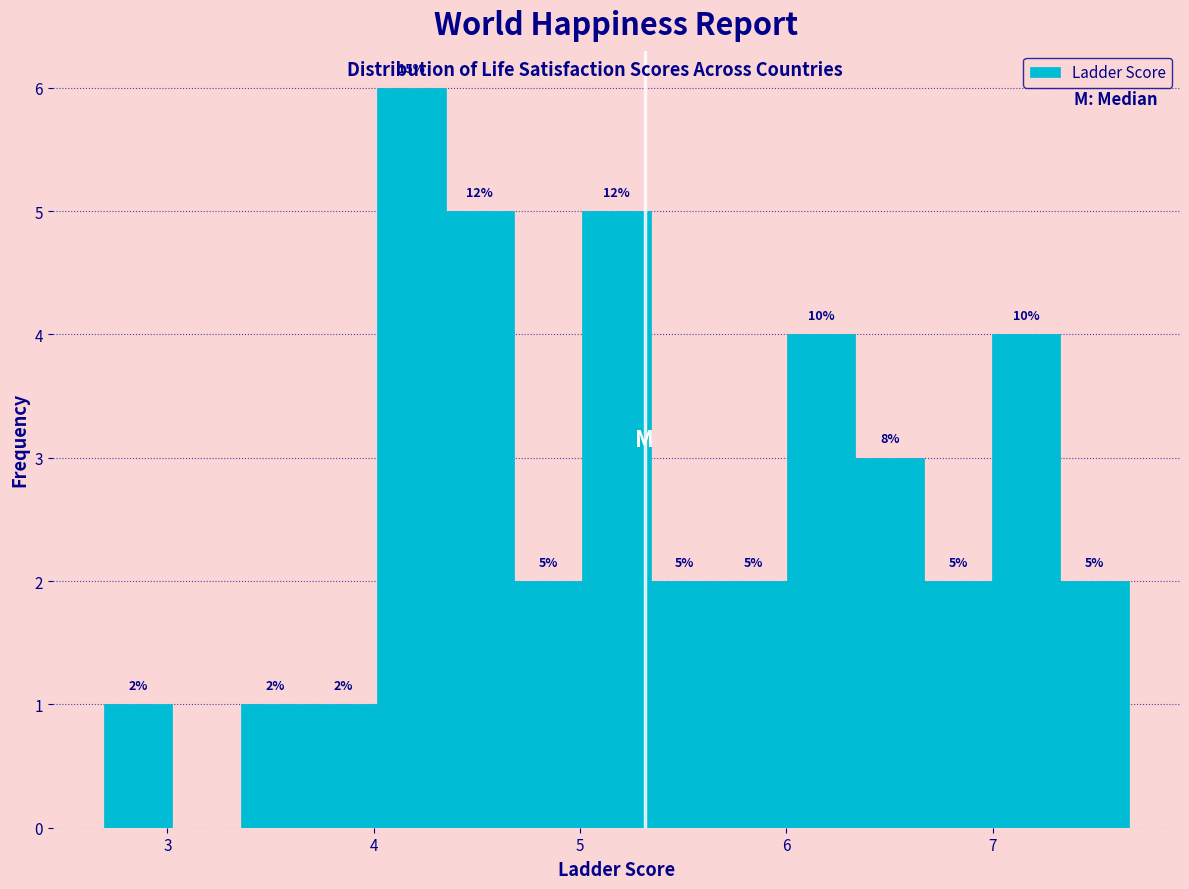

Around what value on the x-axis is the tallest bar? Give the approximate position of its centre, as read against the axis.

4.2